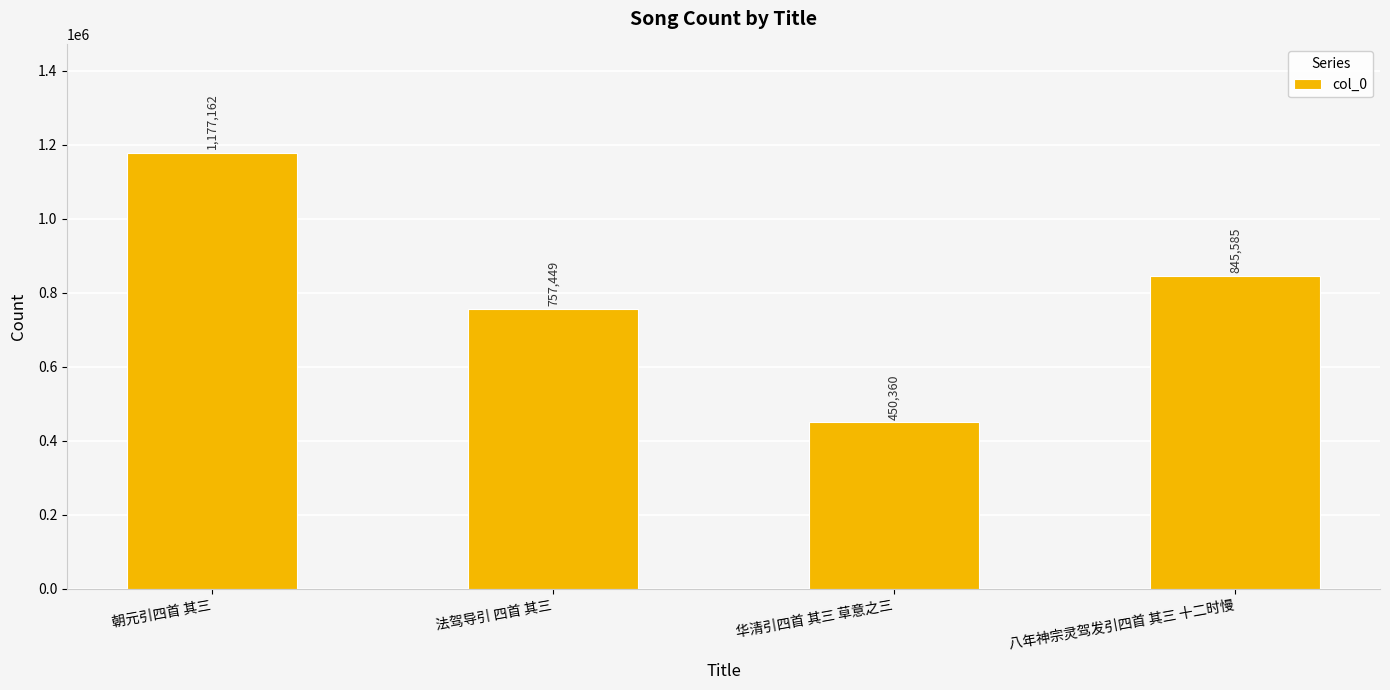

What is the greatest value displayed?

1177162